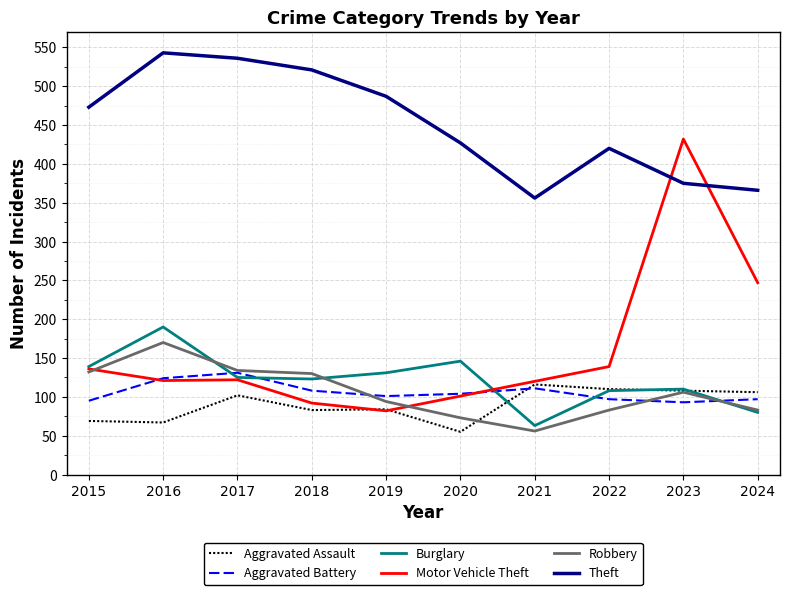

What is the average value of the Theft series?

450